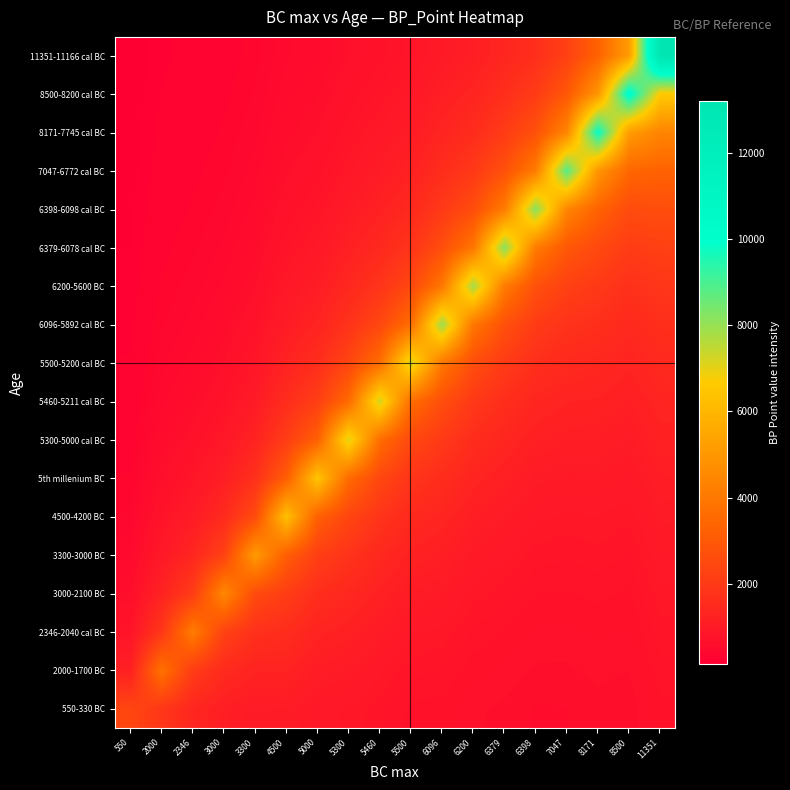

Reading right to left, list all the values displayed in this chart.

550-330 BC: 11351=733.8	8500=605.9	8171=619.2	7047=590.7	6398=585.6	6379=629.2	6200=654.2	6096=722.2	5500=730.0	5460=809.6	5300=887.5	5000=921.4	4500=1050.0	3300=1020.0	3000=1125.0	2346=1381.0	2000=1900.0	550=2390.0
2000-1700 BC: 11351=777.0	8500=643.8	8171=660.5	7047=632.9	6398=630.6	6379=681.6	6200=713.6	6096=794.4	5500=811.1	5460=910.8	5300=1014.3	5000=1075.0	4500=1260.0	3300=1275.0	3000=1500.0	2346=2071.5	2000=3800.0	550=1195.0
2346-2040 cal BC: 11351=825.6	8500=686.7	8171=707.7	7047=681.5	6398=683.2	6379=743.5	6200=785.0	6096=882.7	5500=912.5	5460=1040.9	5300=1183.3	5000=1290.0	4500=1575.0	3300=1700.0	3000=2250.0	2346=4143.0	2000=1900.0	550=796.7
3000-2100 BC: 11351=880.6	8500=735.7	8171=762.2	7047=738.3	6398=745.3	6379=817.9	6200=872.2	6096=993.0	5500=1042.9	5460=1214.3	5300=1420.0	5000=1612.5	4500=2100.0	3300=2550.0	3000=4500.0	2346=2071.5	2000=1266.7	550=597.5
3300-3000 BC: 11351=943.5	8500=792.3	8171=825.7	7047=805.5	6398=819.8	6379=908.8	6200=981.2	6096=1134.9	5500=1216.7	5460=1457.2	5300=1775.0	5000=2150.0	4500=3150.0	3300=5100.0	3000=2250.0	2346=1381.0	2000=950.0	550=478.0
4500-4200 BC: 11351=1016.1	8500=858.3	8171=900.7	7047=886.0	6398=910.9	6379=1022.4	6200=1121.4	6096=1324.0	5500=1460.0	5460=1821.5	5300=2366.7	5000=3225.0	4500=6300.0	3300=2550.0	3000=1500.0	2346=1035.8	2000=760.0	550=398.3
5th millenium BC: 11351=1100.8	8500=936.4	8171=990.8	7047=984.4	6398=1024.8	6379=1168.4	6200=1308.3	6096=1588.8	5500=1825.0	5460=2428.7	5300=3550.0	5000=6450.0	4500=3150.0	3300=1700.0	3000=1125.0	2346=828.6	2000=633.3	550=341.4
5300-5000 cal BC: 11351=1200.8	8500=1030.0	8171=1100.9	7047=1107.5	6398=1171.1	6379=1363.2	6200=1570.0	6096=1986.0	5500=2433.3	5460=3643.0	5300=7100.0	5000=3225.0	4500=2100.0	3300=1275.0	3000=900.0	2346=690.5	2000=542.9	550=298.8
5460-5211 cal BC: 11351=1320.9	8500=1144.4	8171=1238.5	7047=1265.7	6398=1366.3	6379=1635.8	6200=1962.5	6096=2648.0	5500=3650.0	5460=7286.0	5300=3550.0	5000=2150.0	4500=1575.0	3300=1020.0	3000=750.0	2346=591.9	2000=475.0	550=265.6
5500-5200 cal BC: 11351=1467.7	8500=1287.5	8171=1415.4	7047=1476.7	6398=1639.6	6379=2044.8	6200=2616.7	6096=3972.0	5500=7300.0	5460=3643.0	5300=2366.7	5000=1612.5	4500=1260.0	3300=850.0	3000=642.9	2346=517.9	2000=422.2	550=239.0
6096-5892 cal BC: 11351=1651.1	8500=1471.4	8171=1651.3	7047=1772.0	6398=2049.5	6379=2726.3	6200=3925.0	6096=7944.0	5500=3650.0	5460=2428.7	5300=1775.0	5000=1290.0	4500=1050.0	3300=728.6	3000=562.5	2346=460.3	2000=380.0	550=217.3
6200-5600 BC: 11351=1887.0	8500=1716.7	8171=1981.6	7047=2215.0	6398=2732.7	6379=4089.5	6200=7850.0	6096=3972.0	5500=2433.3	5460=1821.5	5300=1420.0	5000=1075.0	4500=900.0	3300=637.5	3000=500.0	2346=414.3	2000=345.5	550=199.2
6379-6078 cal BC: 11351=2201.5	8500=2060.0	8171=2477.0	7047=2953.3	6398=4099.0	6379=8179.0	6200=3925.0	6096=2648.0	5500=1825.0	5460=1457.2	5300=1183.3	5000=921.4	4500=787.5	3300=566.7	3000=450.0	2346=376.6	2000=316.7	550=183.8
6398-6098 cal BC: 11351=2641.8	8500=2575.0	8171=3302.7	7047=4430.0	6398=8198.0	6379=4089.5	6200=2616.7	6096=1986.0	5500=1460.0	5460=1214.3	5300=1014.3	5000=806.2	4500=700.0	3300=510.0	3000=409.1	2346=345.2	2000=292.3	550=170.7
7047-6772 cal BC: 11351=3302.2	8500=3433.3	8171=4954.0	7047=8860.0	6398=4099.0	6379=2726.3	6200=1962.5	6096=1588.8	5500=1216.7	5460=1040.9	5300=887.5	5000=716.7	4500=630.0	3300=463.6	3000=375.0	2346=318.7	2000=271.4	550=159.3
8171-7745 cal BC: 11351=4403.0	8500=5150.0	8171=9908.0	7047=4430.0	6398=2732.7	6379=2044.8	6200=1570.0	6096=1324.0	5500=1042.9	5460=910.8	5300=788.9	5000=645.0	4500=572.7	3300=425.0	3000=346.2	2346=295.9	2000=253.3	550=149.4
8500-8200 cal BC: 11351=6604.5	8500=10300.0	8171=4954.0	7047=2953.3	6398=2049.5	6379=1635.8	6200=1308.3	6096=1134.9	5500=912.5	5460=809.6	5300=710.0	5000=586.4	4500=525.0	3300=392.3	3000=321.4	2346=276.2	2000=237.5	550=140.6
11351-11166 cal BC: 11351=13209.0	8500=5150.0	8171=3302.7	7047=2215.0	6398=1639.6	6379=1363.2	6200=1121.4	6096=993.0	5500=811.1	5460=728.6	5300=645.5	5000=537.5	4500=484.6	3300=364.3	3000=300.0	2346=258.9	2000=223.5	550=132.8